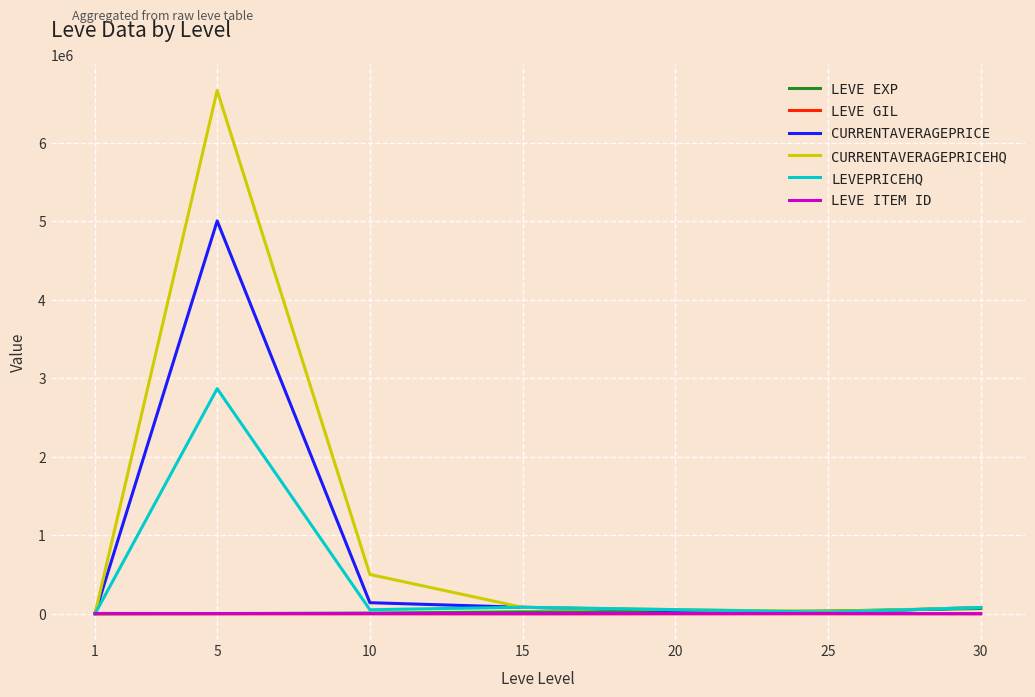

What is the greatest value displayed?

6666666.5